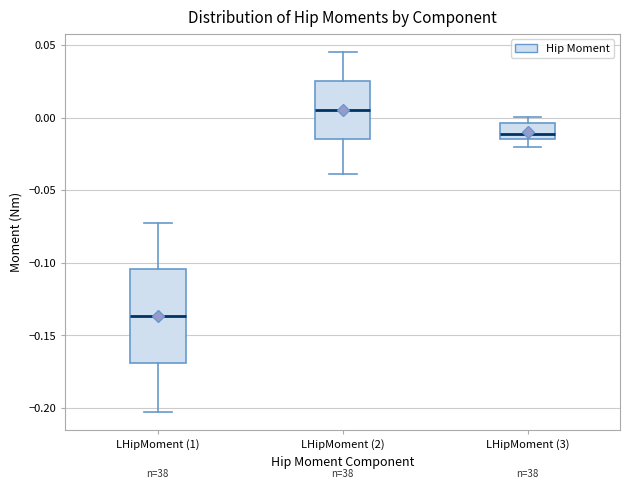

Reading left to right, read every box against the y-axis: the position of its median line, the range the box covers, and the ends of its whiskers. The values are not printed on the chart, so give them approximately, as read against the axis.

LHipMoment (1): median -0.135, box -0.170 to -0.105, whiskers -0.205 to -0.070
LHipMoment (2): median 0.005, box -0.015 to 0.025, whiskers -0.040 to 0.045
LHipMoment (3): median -0.010, box -0.015 to -0.005, whiskers -0.020 to 0.000